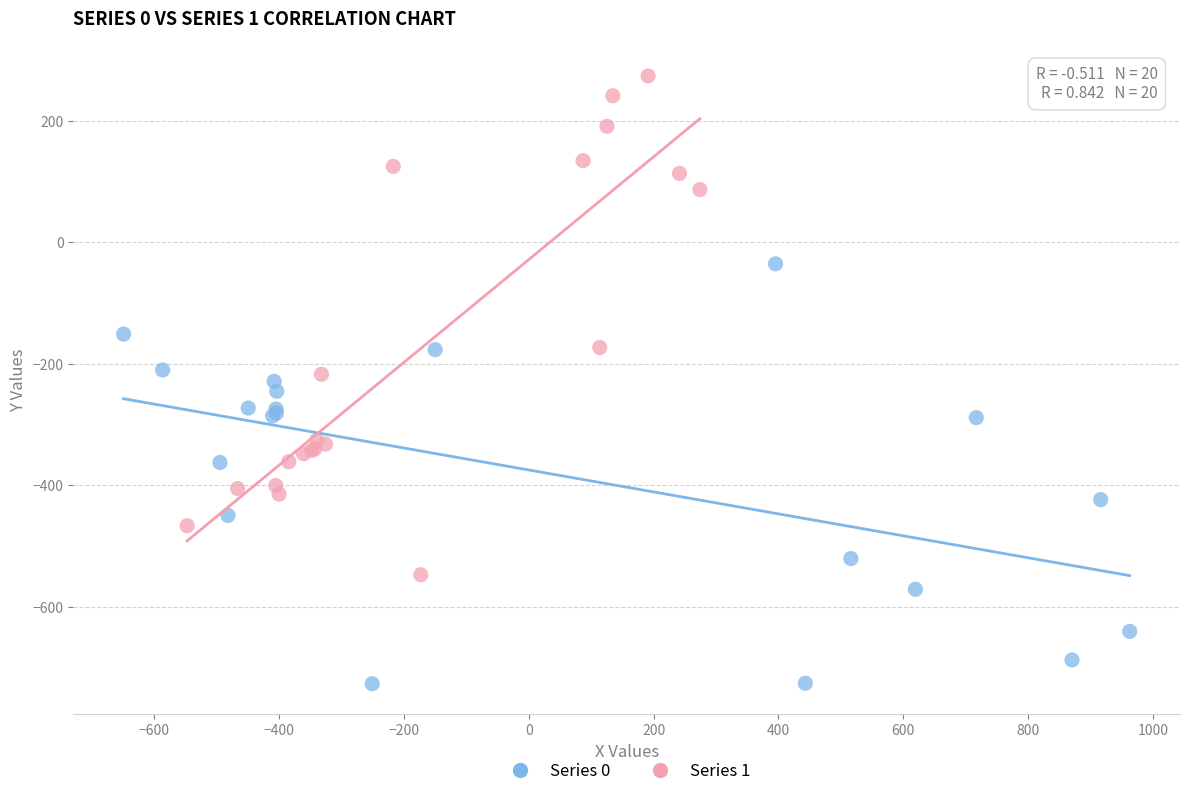

Which series contains the highest Y value?

Series 1